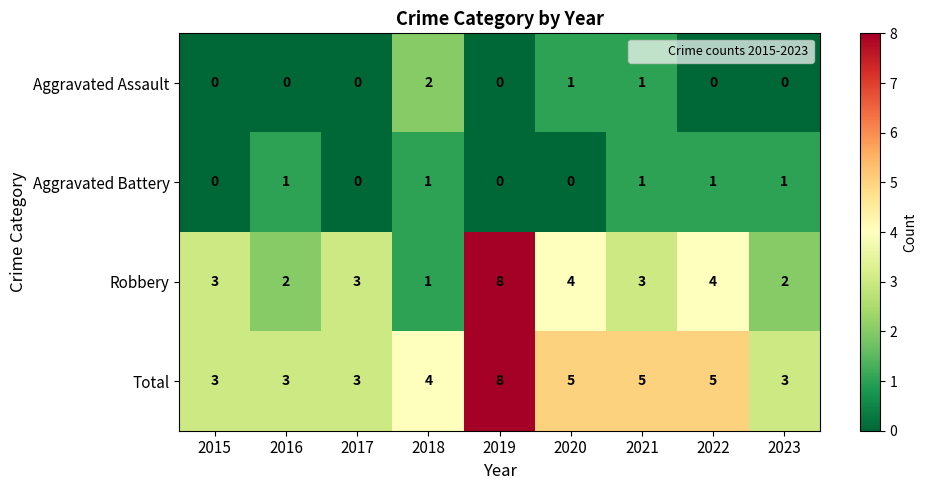

What is the total value across all series at 2015?

6